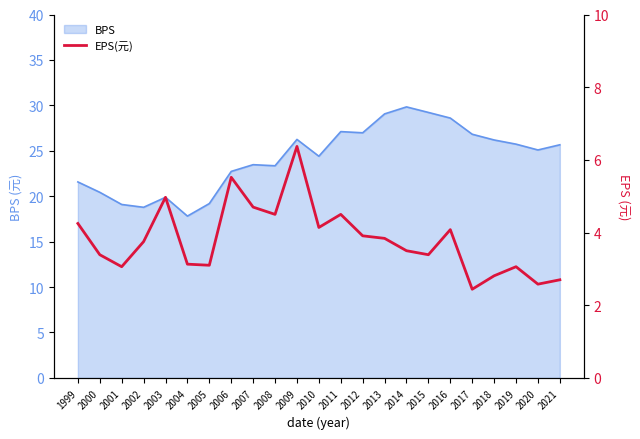

Which category has the lowest value in the BPS series?

2004